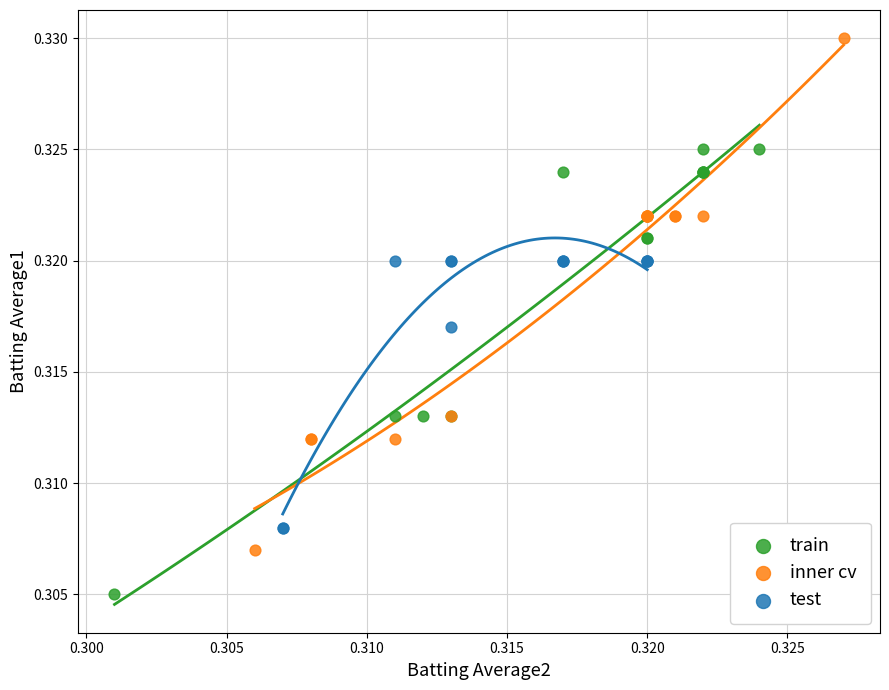

Which series reaches the minimum Y coordinate?

train